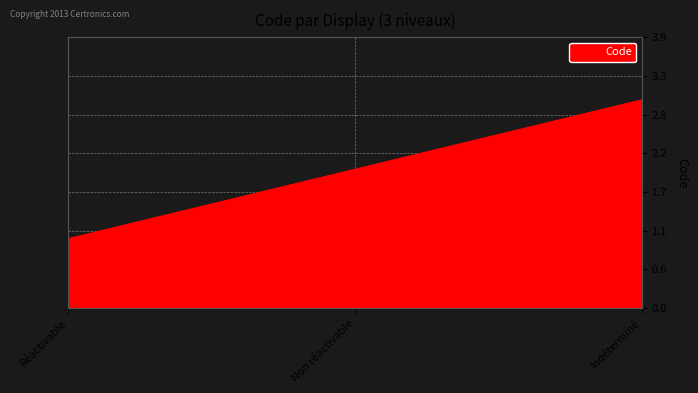

Read the value at Non réactivable.

2